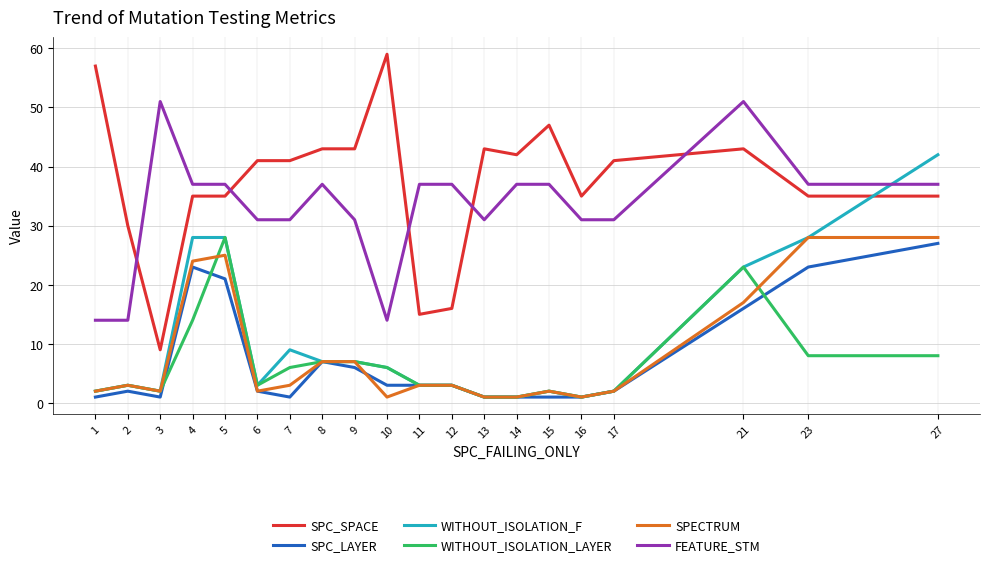

How many lines are shown in the chart?

6